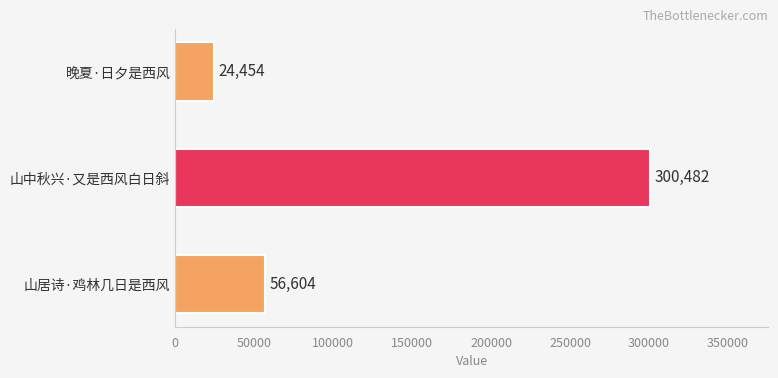

Which has a higher value, 晚夏·日夕是西风 or 山居诗·鸡林几日是西风?

山居诗·鸡林几日是西风